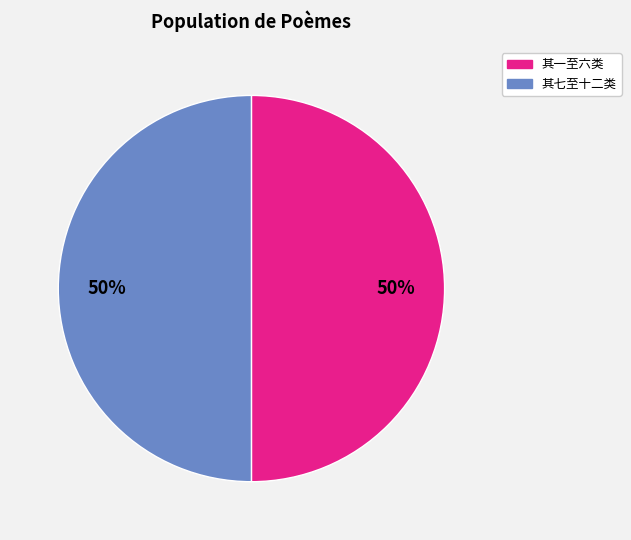

True or false: 其七至十二类 accounts for 50% of the total.

True